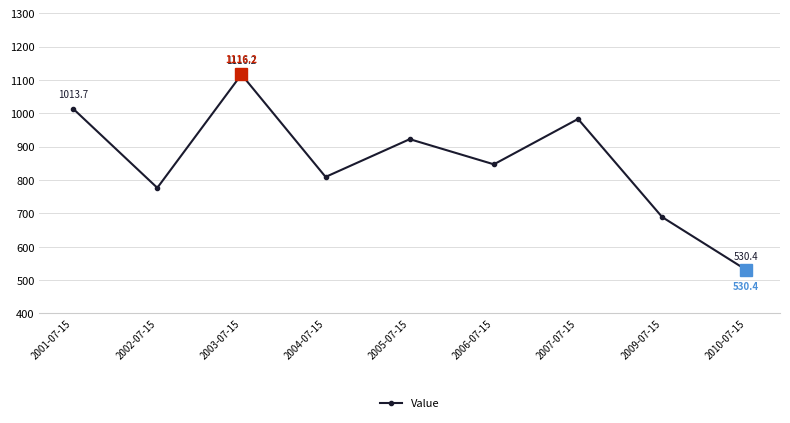

Which category has the lowest value across all series?

2010-07-15